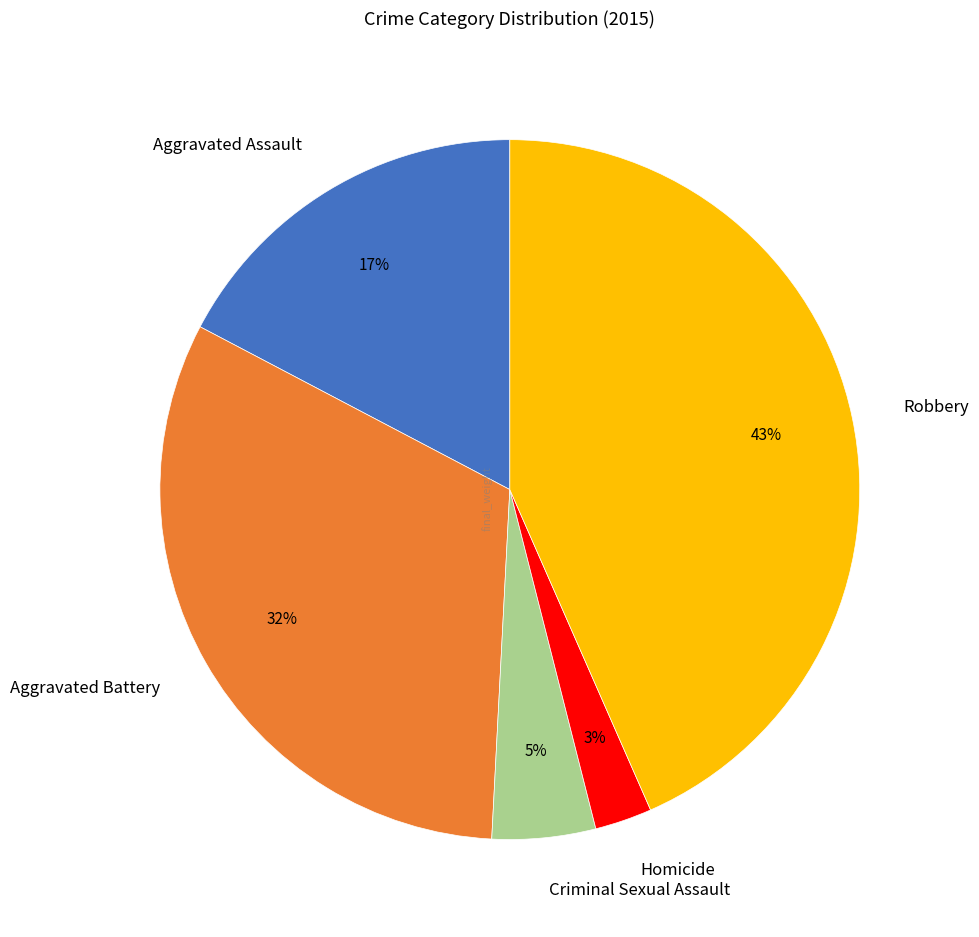

How many slices are in this pie chart?

5